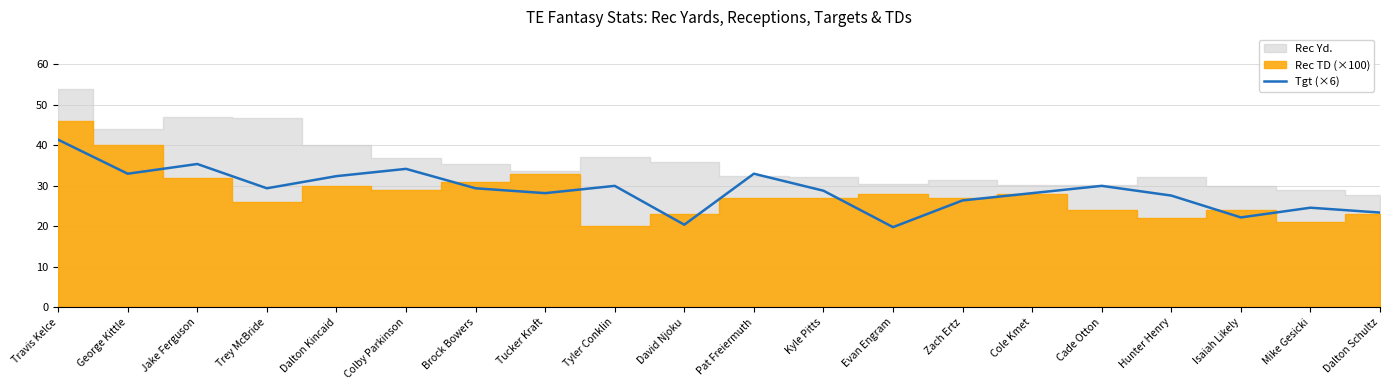

The value of Tgt (×6) at Mike Gesicki is 24.6. True or false?

True